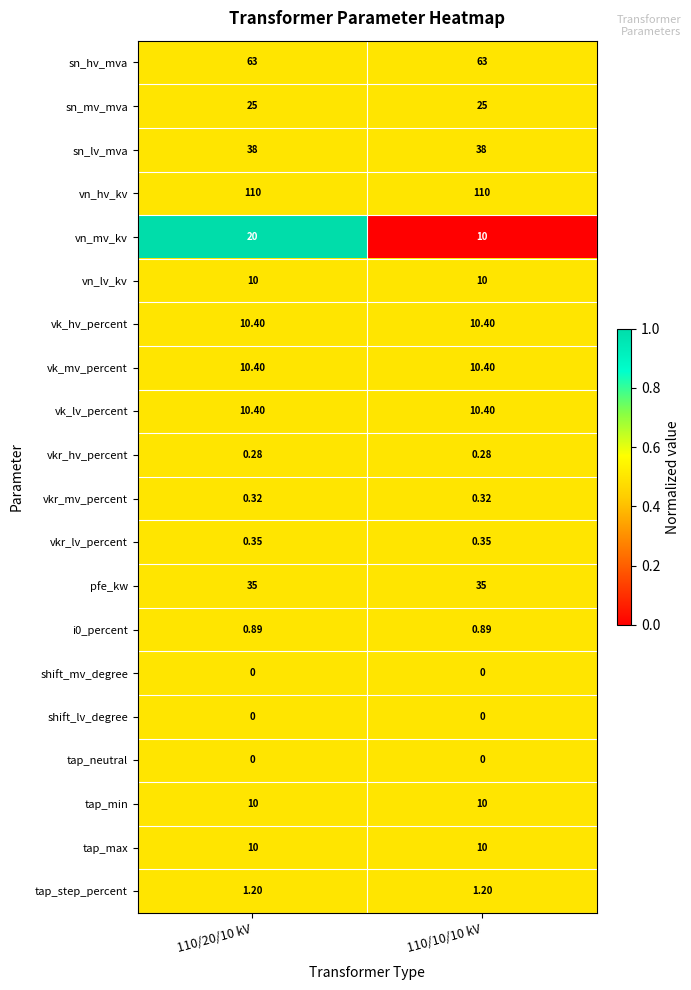

What is the total value across all series at 110/20/10 kV?

355.2